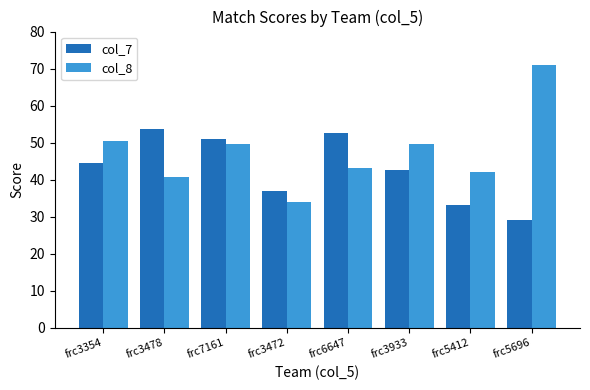

How many data points does each series have?

8